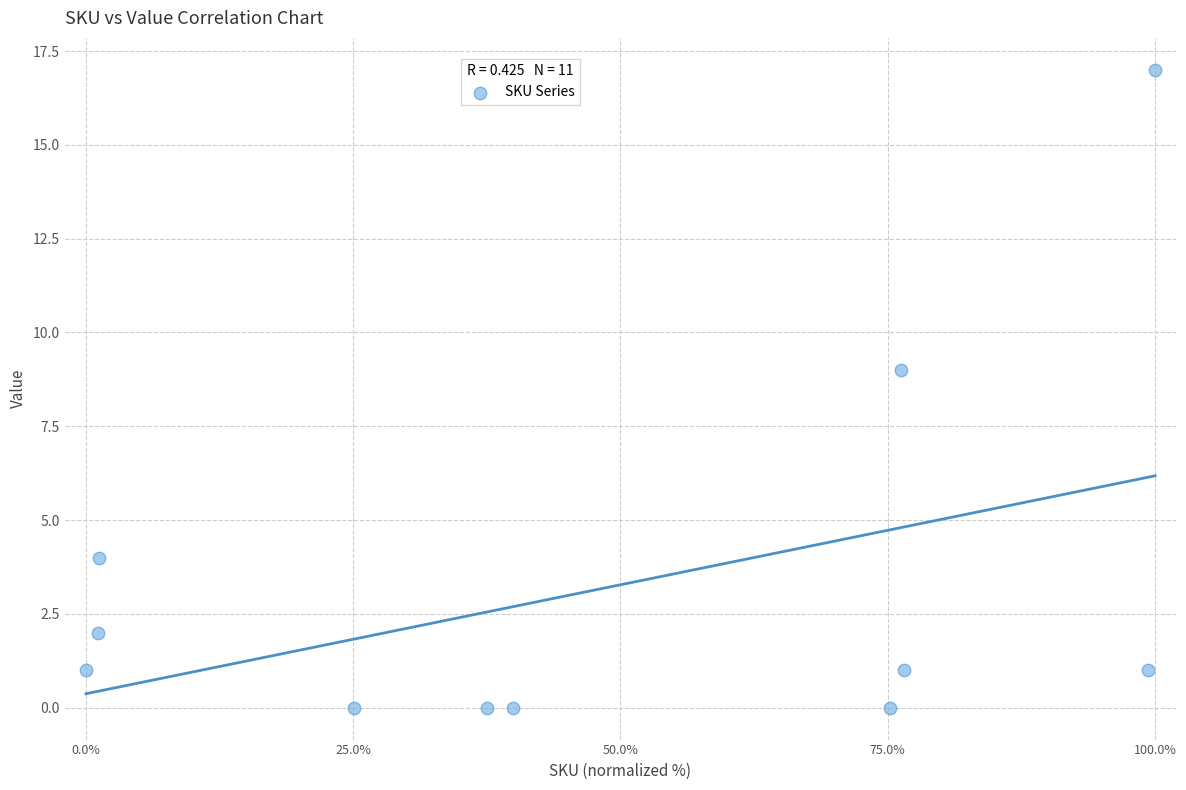

What Y value in the scatter plot is closest to 8?

9